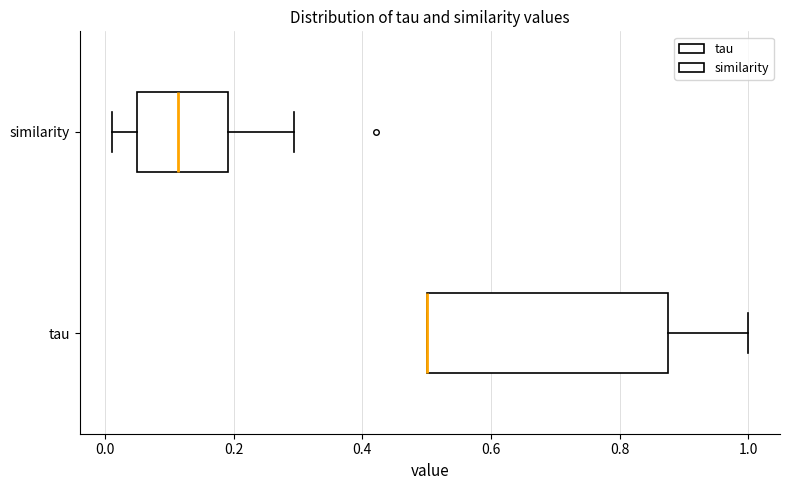

Where is the right edge of the box for tau on the x-axis? The values are not printed on the chart, so give them approximately, as read against the axis.

0.88